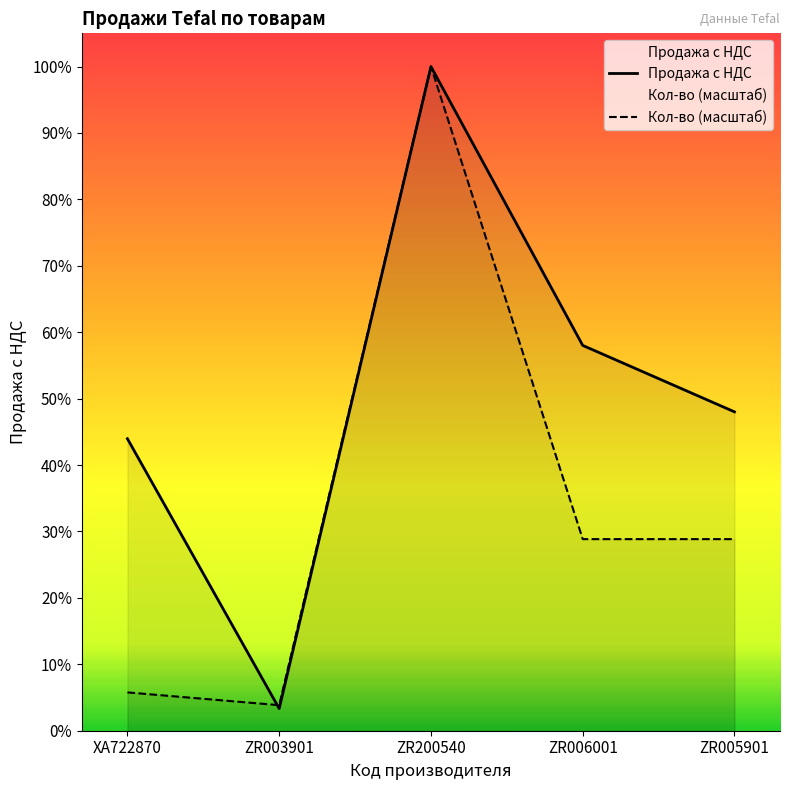

What is the sum of all Продажа с НДС values?

102549.0